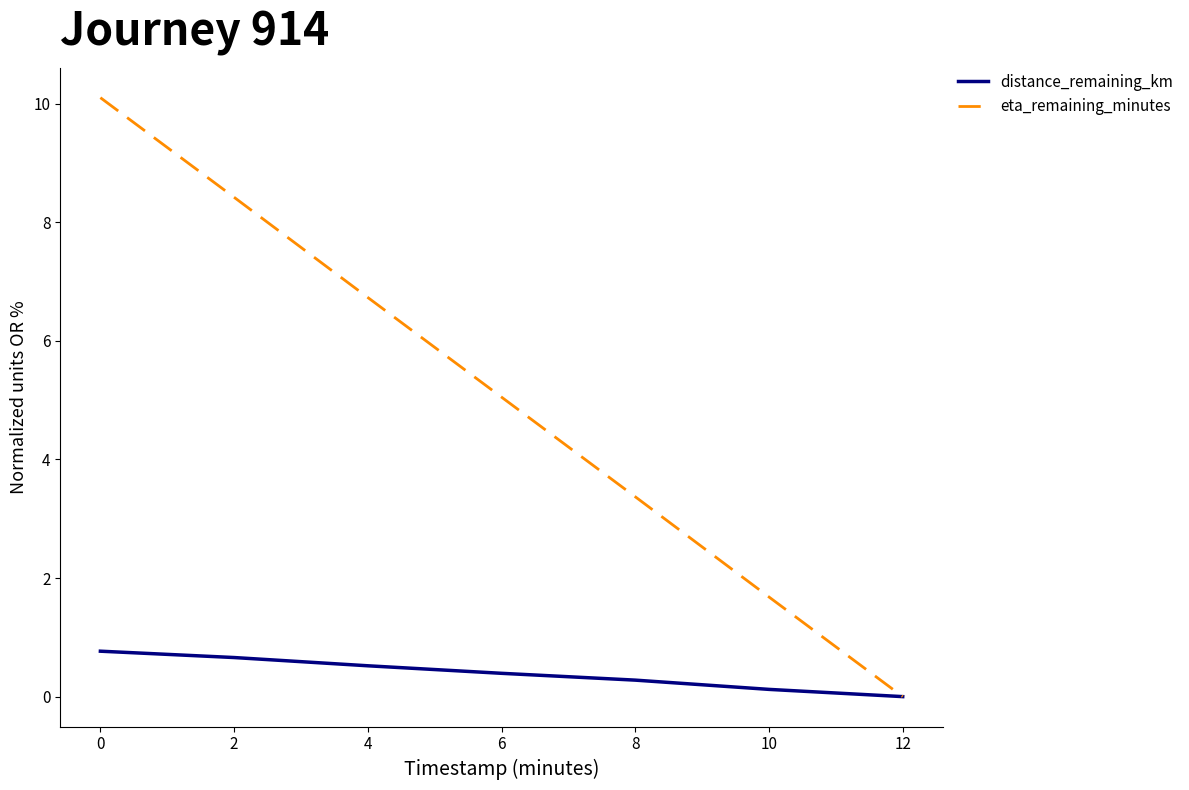

Which series has the largest range (max minus min)?

eta_remaining_minutes